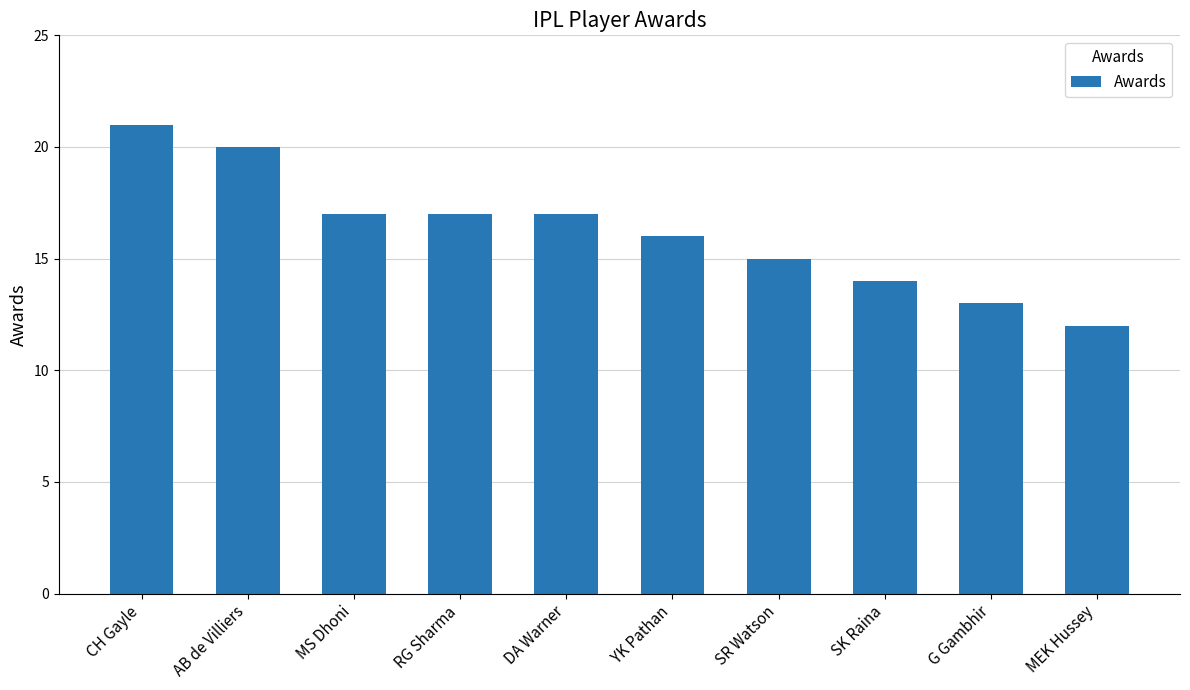

What is the change in value from RG Sharma to SR Watson?

-2